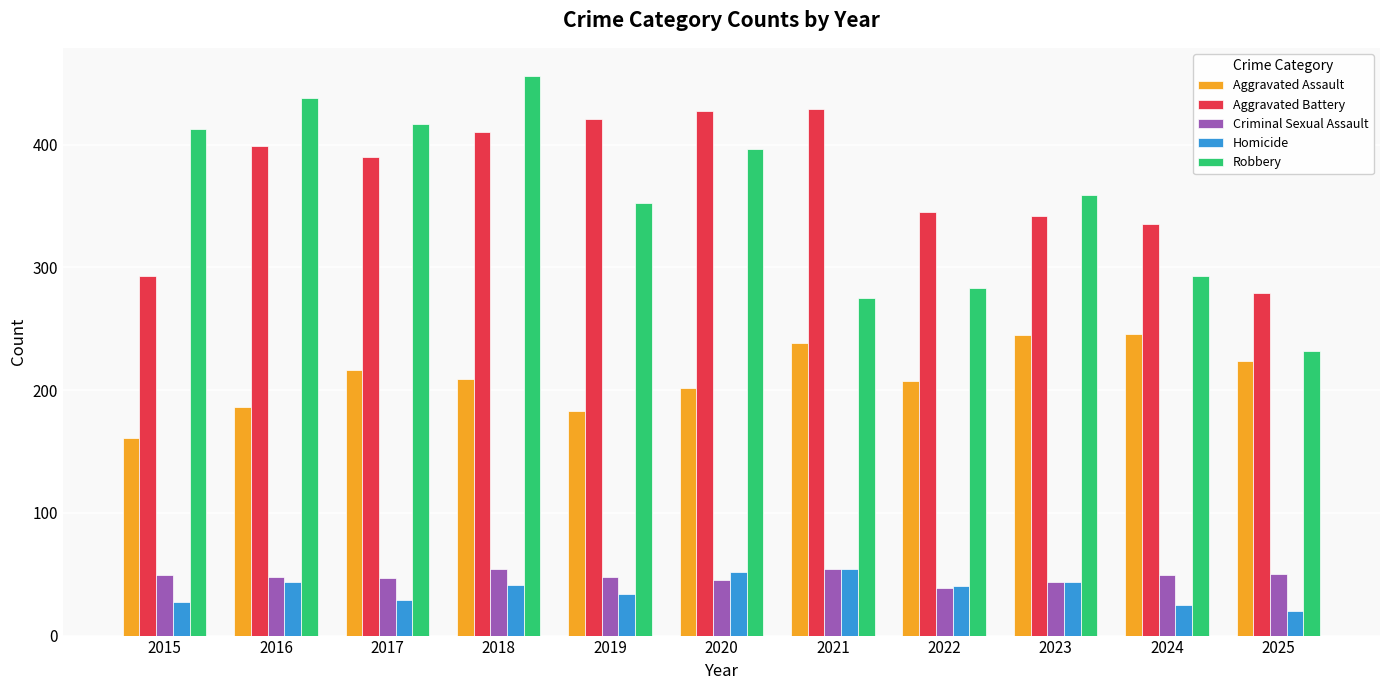

What is the difference between the maximum and minimum values in the Homicide series?

34